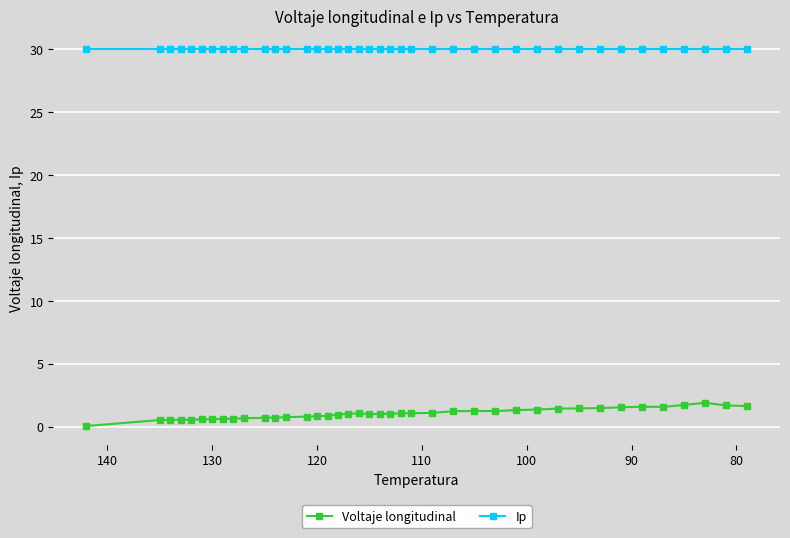

Which series has the largest range (max minus min)?

Voltaje longitudinal